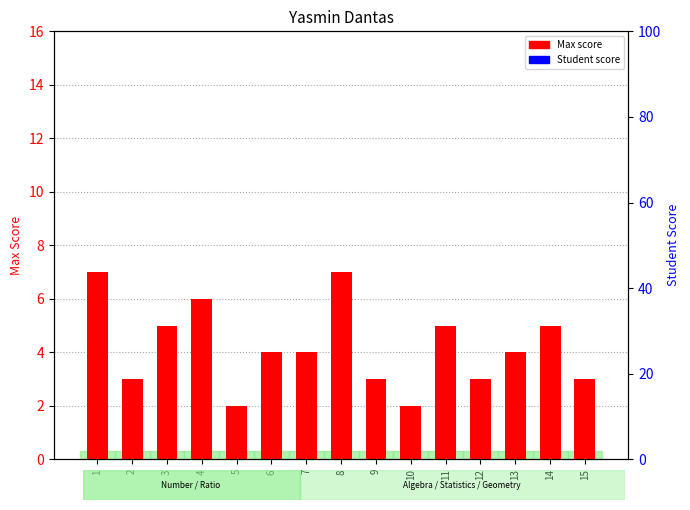

Reading right to left, extract all data points from this chart.

Max: 15=3	14=5	13=4	12=3	11=5	10=2	9=3	8=7	7=4	6=4	5=2	4=6	3=5	2=3	1=7
Score: 15=0	14=0	13=0	12=0	11=0	10=0	9=0	8=0	7=0	6=0	5=0	4=0	3=0	2=0	1=0